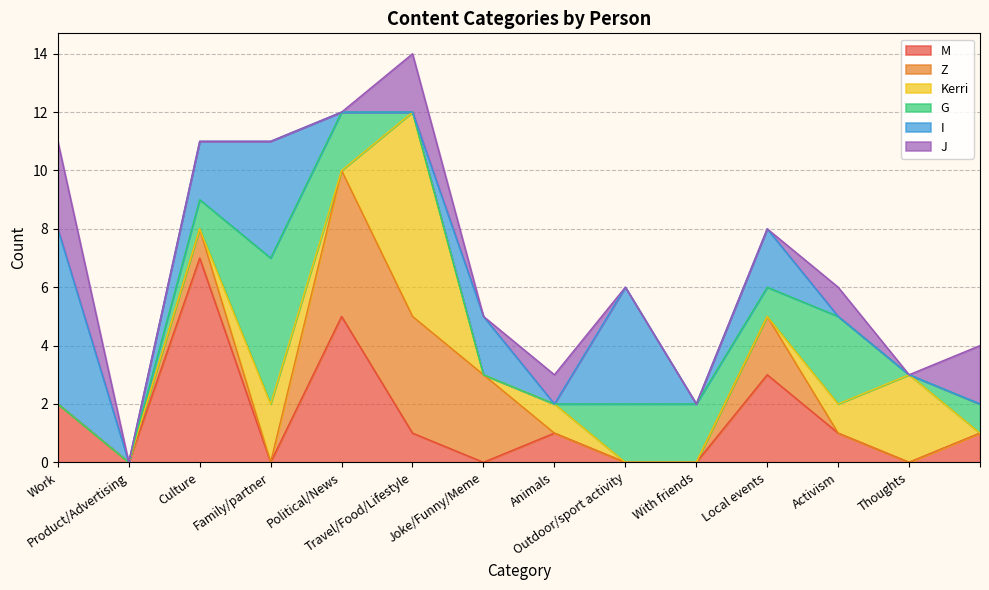

What are all the series names shown in the legend?

M, Z, Kerri, G, I, J